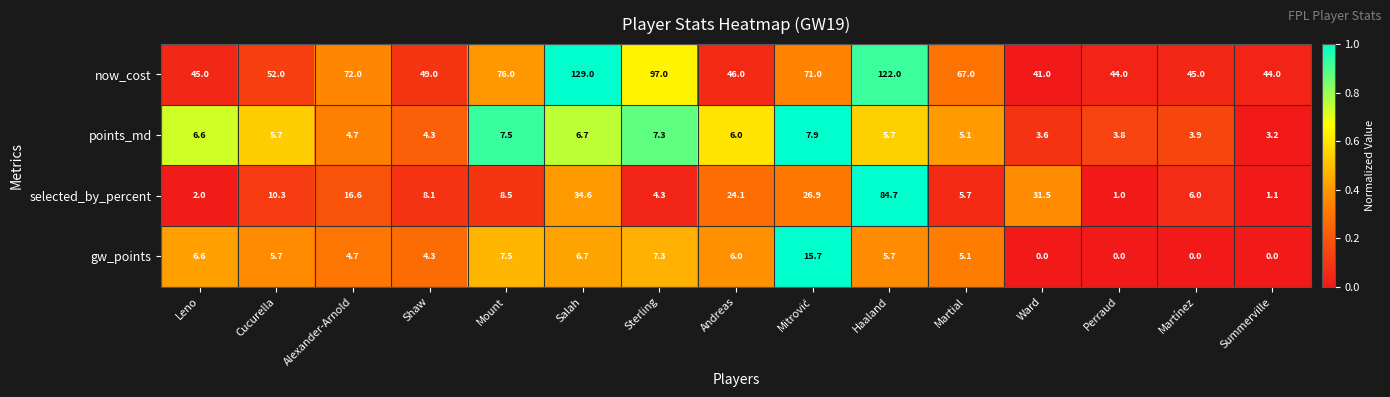

What is the difference between the highest and lowest values at Alexander-Arnold?

67.3